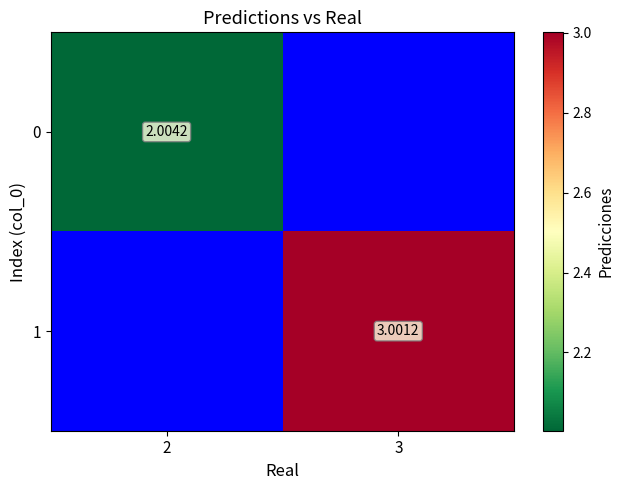

What is the difference between the 0 values at 2 and 3?

2.0